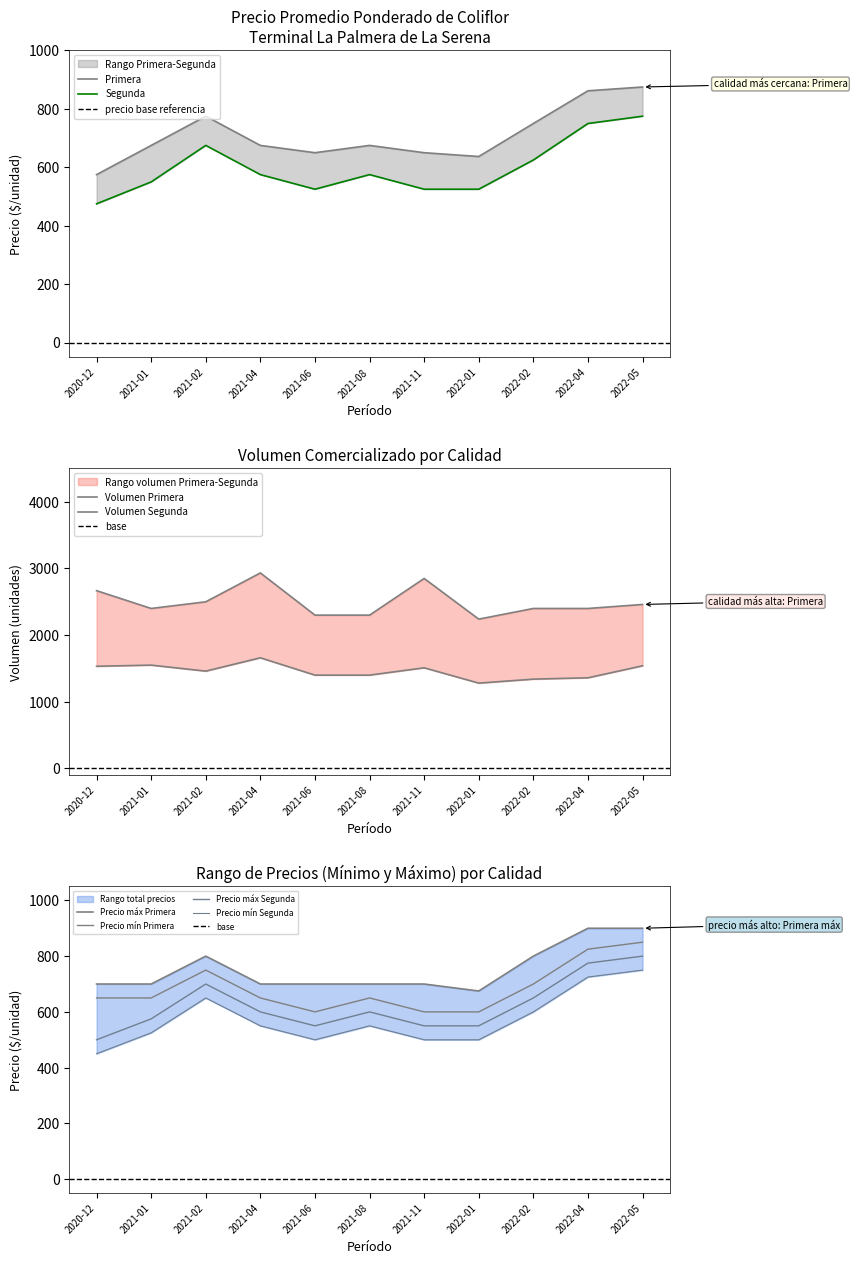

Where is Segunda nearest to the value 625?

2022-02